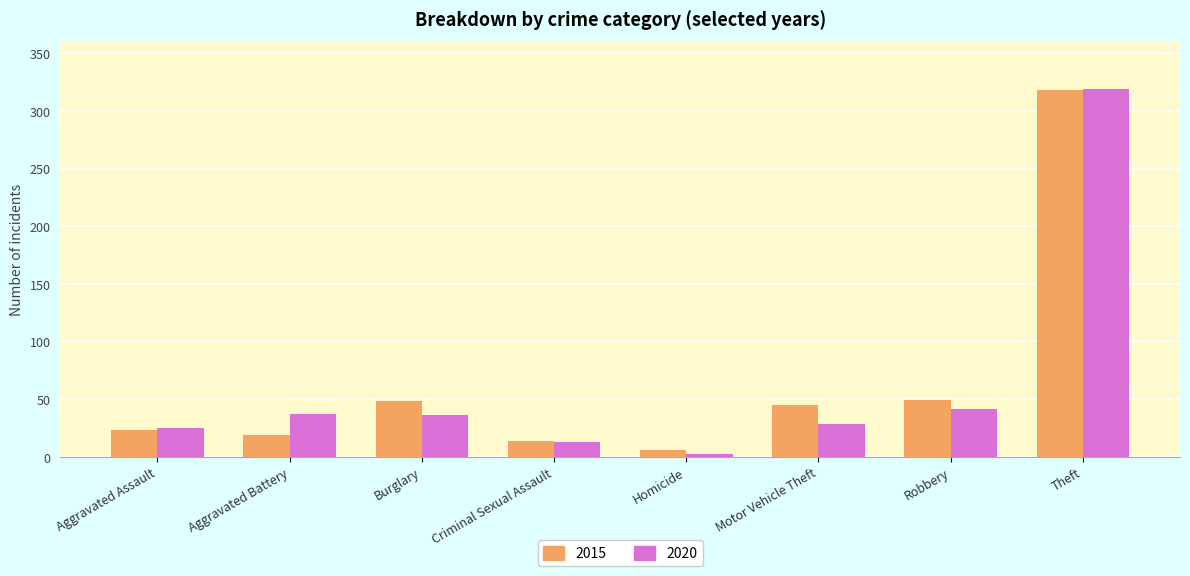

What is the difference between the maximum and minimum values in the 2020 series?

317